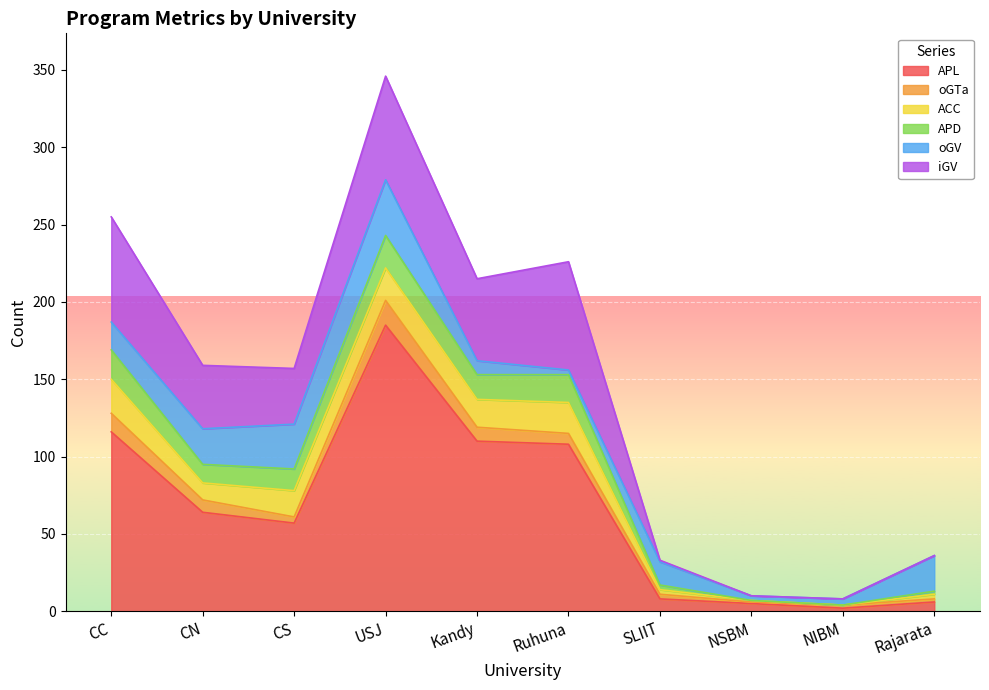

The value of ACC at Ruhuna is 35. True or false?

False